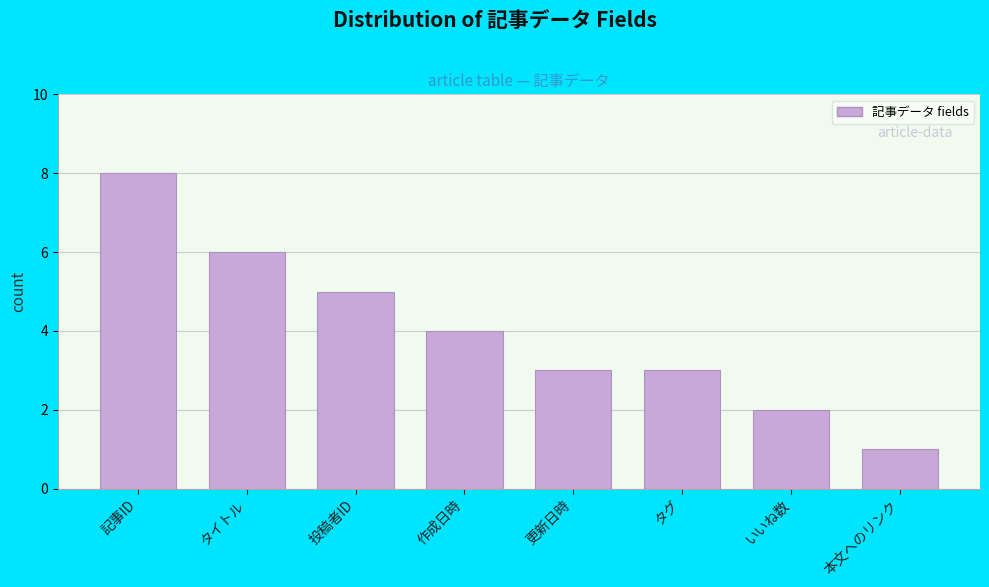

Reading left to right, what are all the values shown in this chart?

8	6	5	4	3	3	2	1